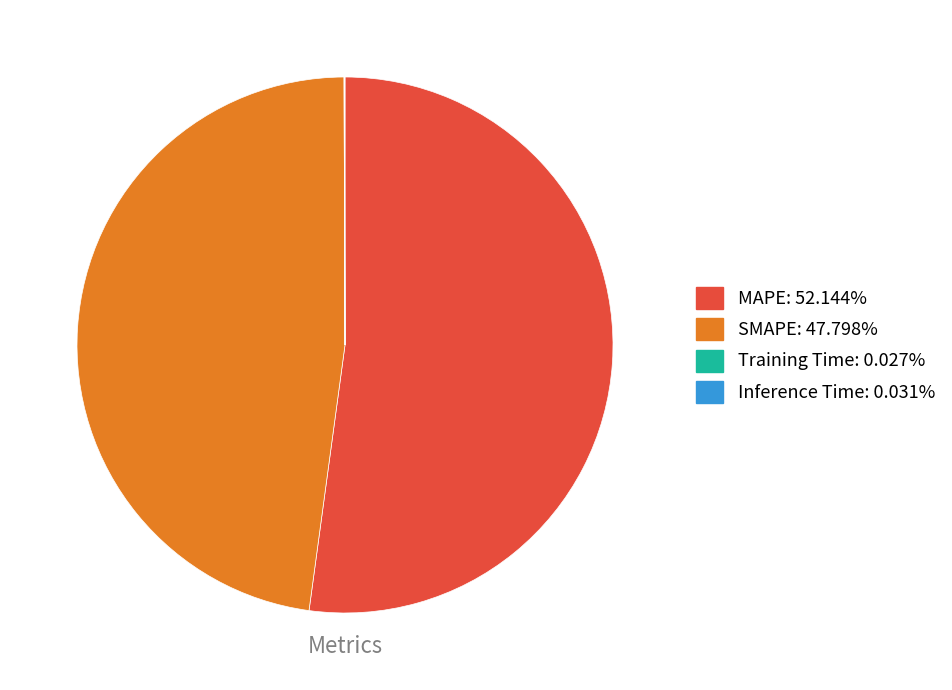

Is there a majority slice in this chart?

Yes